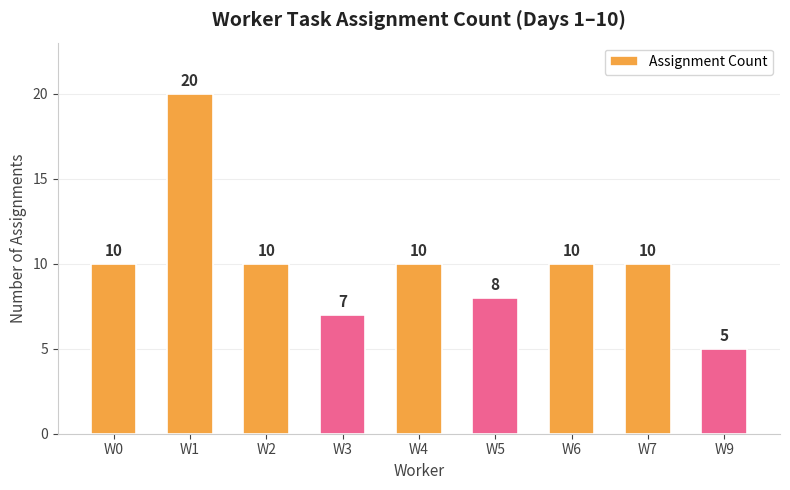

How many data points are less than 10?

3